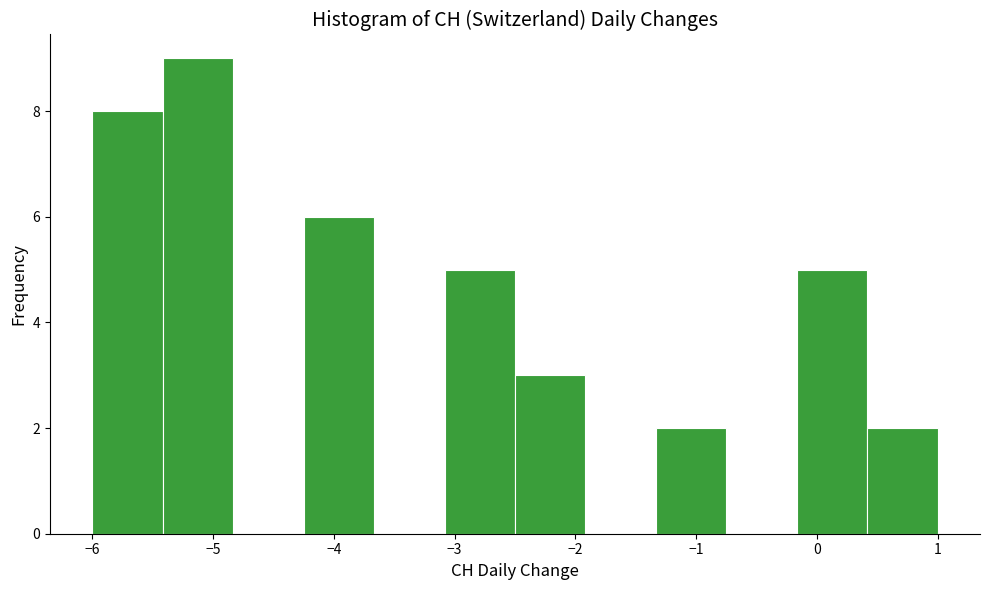

Reading left to right, list every bar in this chart as the range it spans on the x-axis followed by its height. Neither the bar edges nor the heights are printed on the chart, so give them approximately, as read against the axes.

-6.0 to -5.4: 8
-5.4 to -4.8: 9
-4.8 to -4.2: 0
-4.2 to -3.7: 6
-3.7 to -3.1: 0
-3.1 to -2.5: 5
-2.5 to -1.9: 3
-1.9 to -1.3: 0
-1.3 to -0.7: 2
-0.7 to -0.2: 0
-0.2 to 0.4: 5
0.4 to 1.0: 2